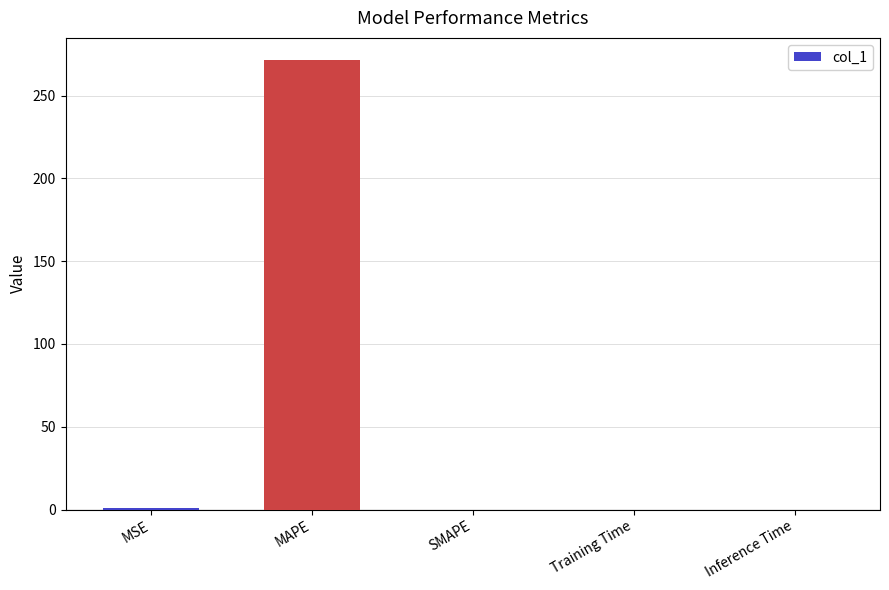

What is the average value?

54.4